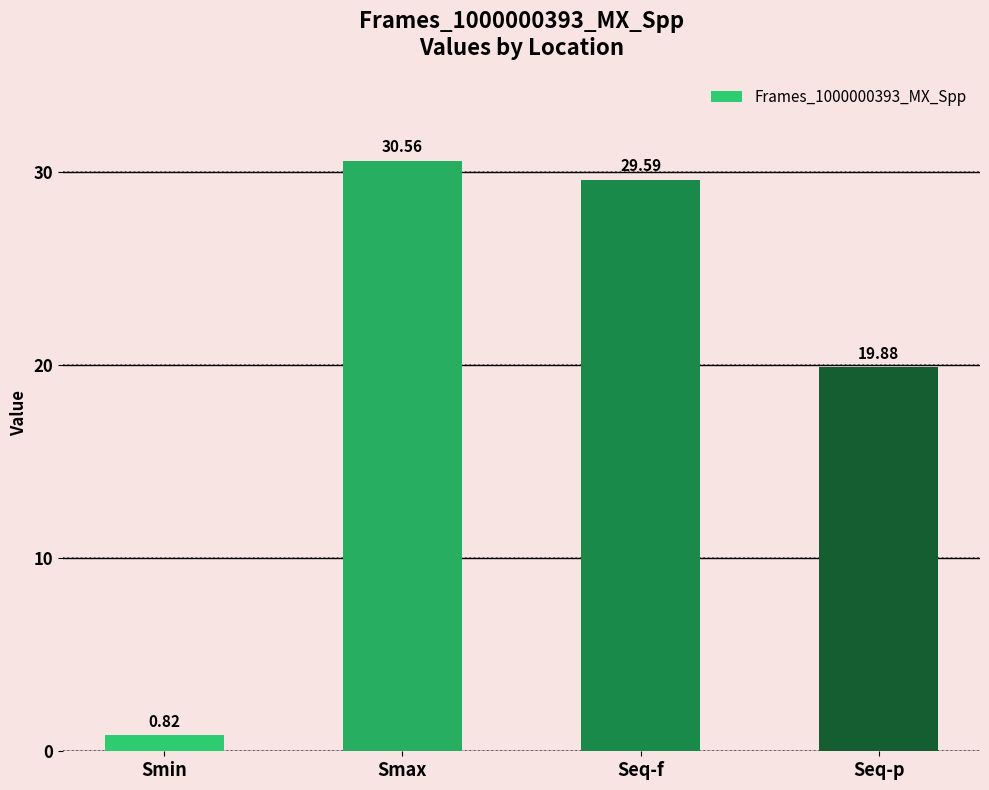

Approximately how many times larger is the value at Smax compared to Seq-p?

1.5